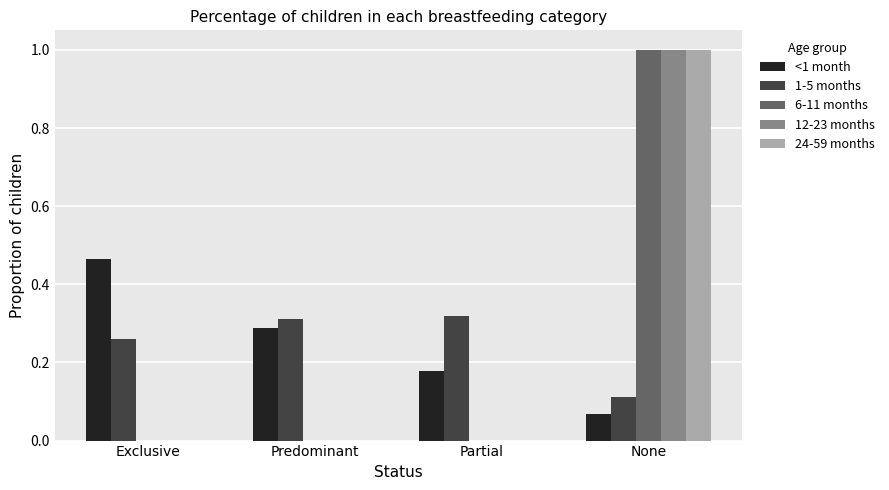

Is it true that 6-11 months equals 0.4 at Predominant?

False